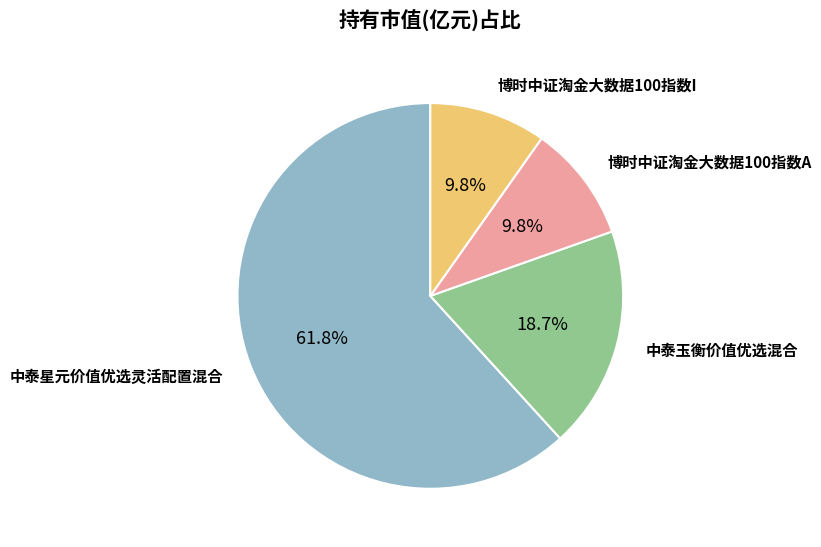

Is there a majority slice in this chart?

Yes